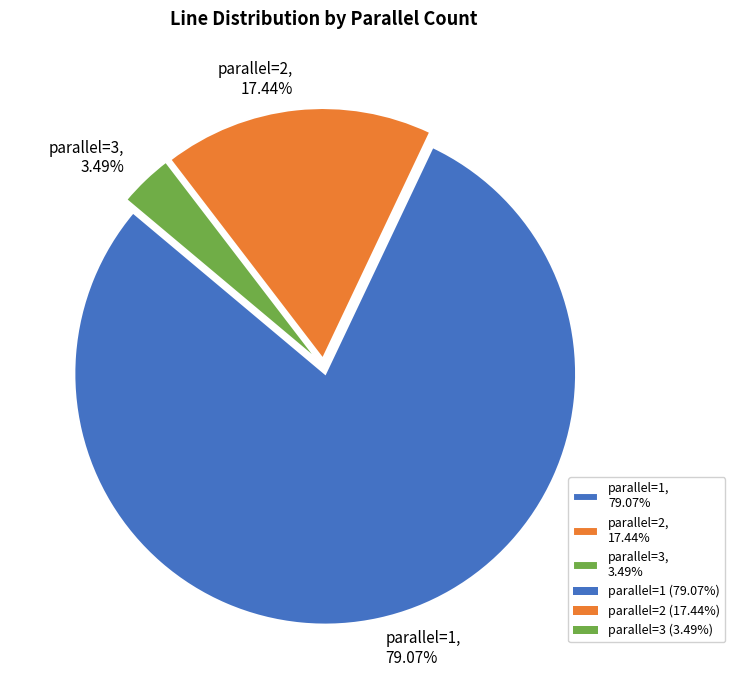

To the nearest percent, what is the difference between the largest and smallest slice percentages?

76%